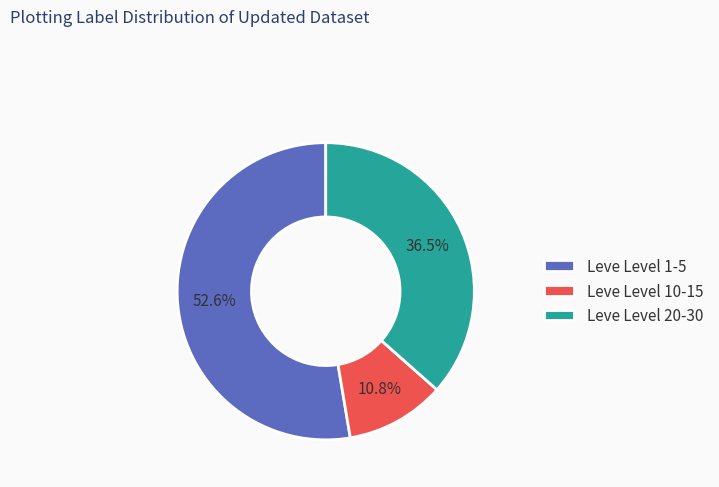

To the nearest percent, what is the difference between the largest and smallest slice percentages?

42%